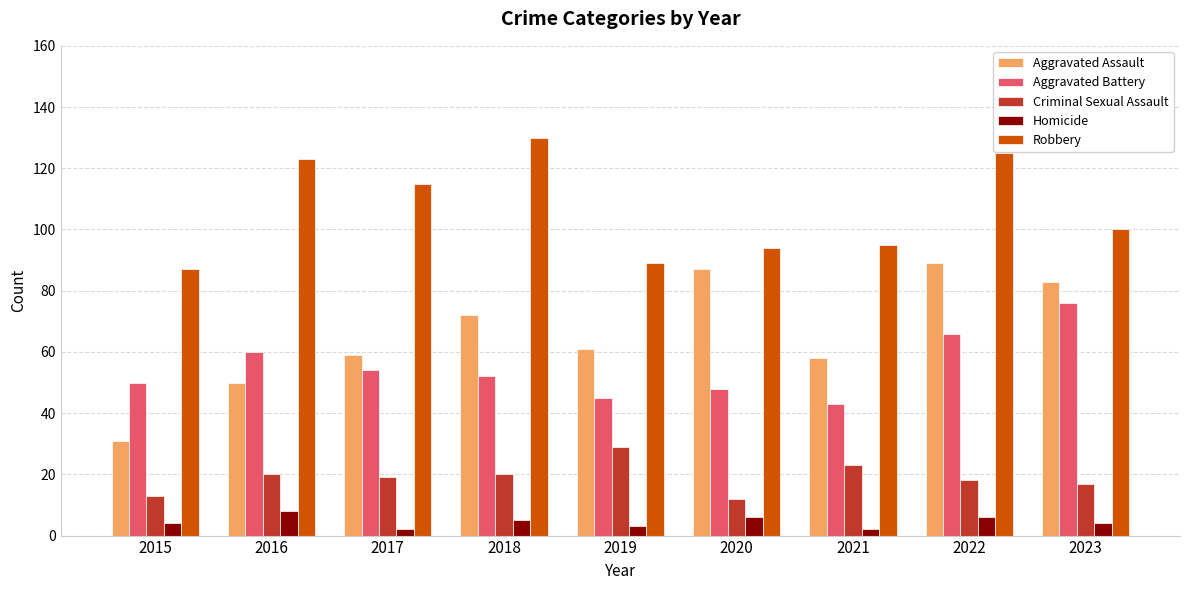

Which series has the largest total across all categories?

Robbery